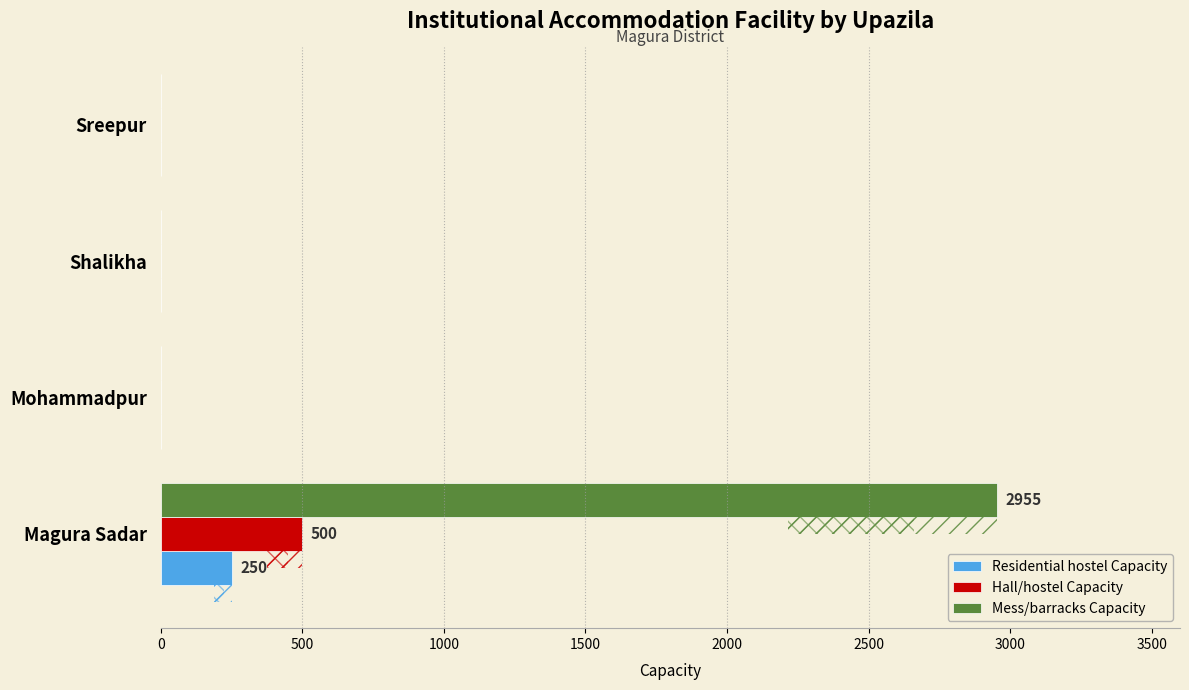

What is the average value of the Residential hostel Capacity series?

62